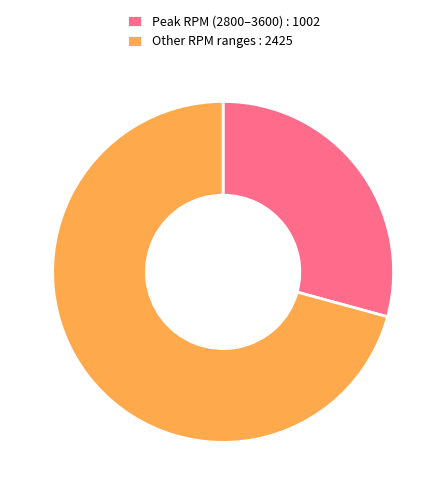

How many slices are in this pie chart?

2